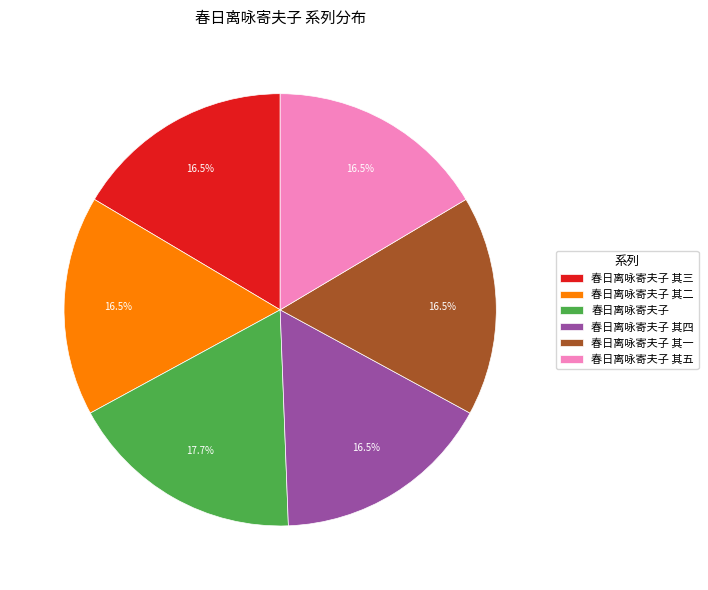

Does 春日离咏寄夫子 其四 account for over 50% of the chart?

No